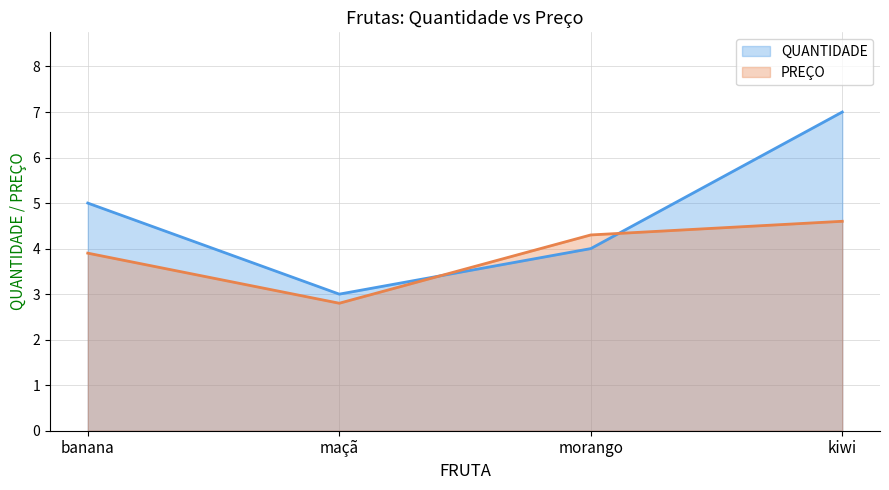

True or false: PREÇO has a value of 0.8 at banana.

False